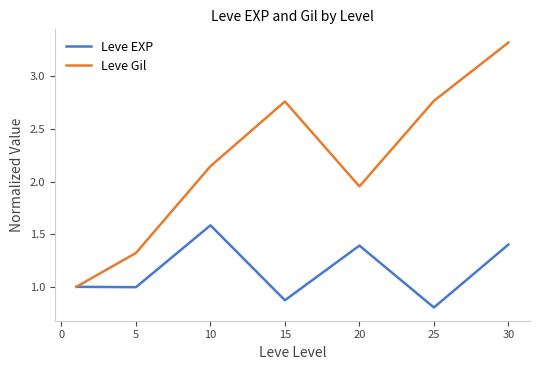

What is the minimum value for Leve EXP?

0.8